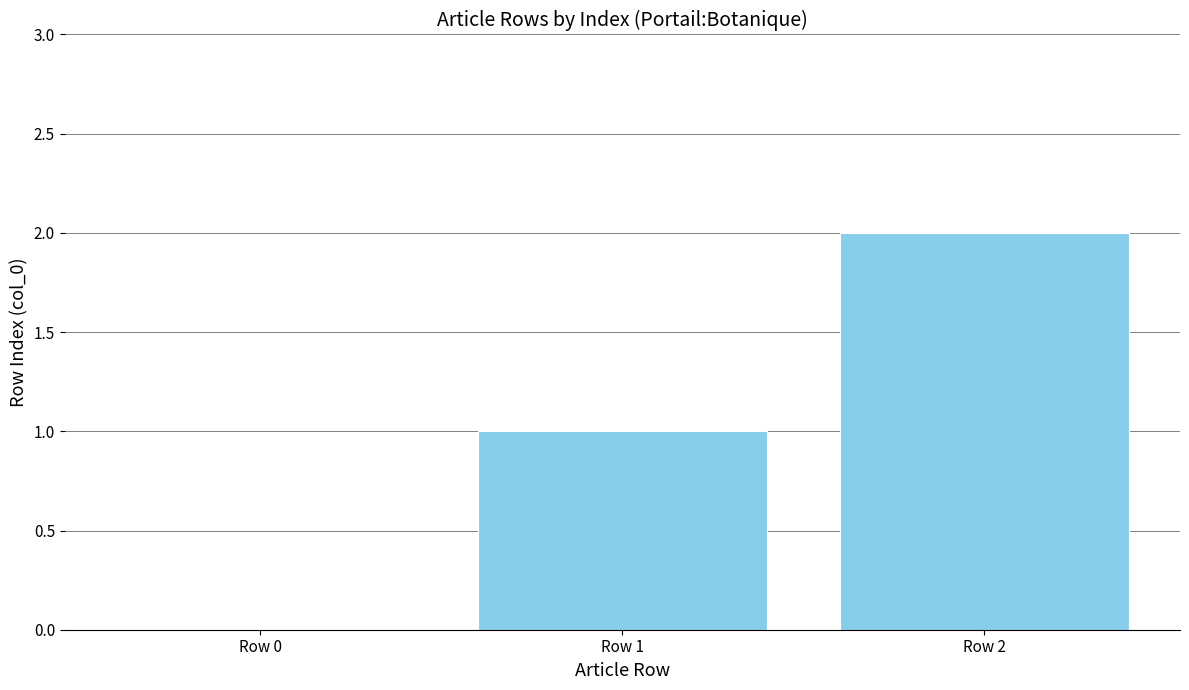

Which category has the highest value across all series?

Row 2